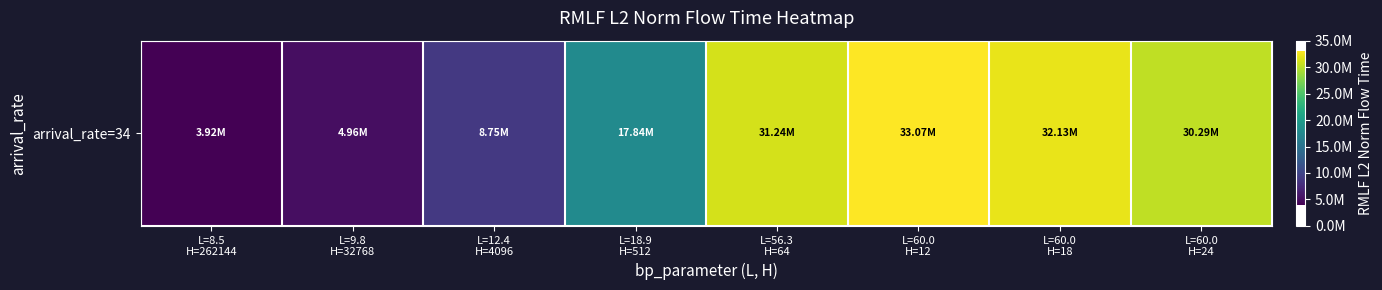

List the labels in order of value, largest first.

L=60.0
H=12, L=60.0
H=18, L=56.3
H=64, L=60.0
H=24, L=18.9
H=512, L=12.4
H=4096, L=9.8
H=32768, L=8.5
H=262144